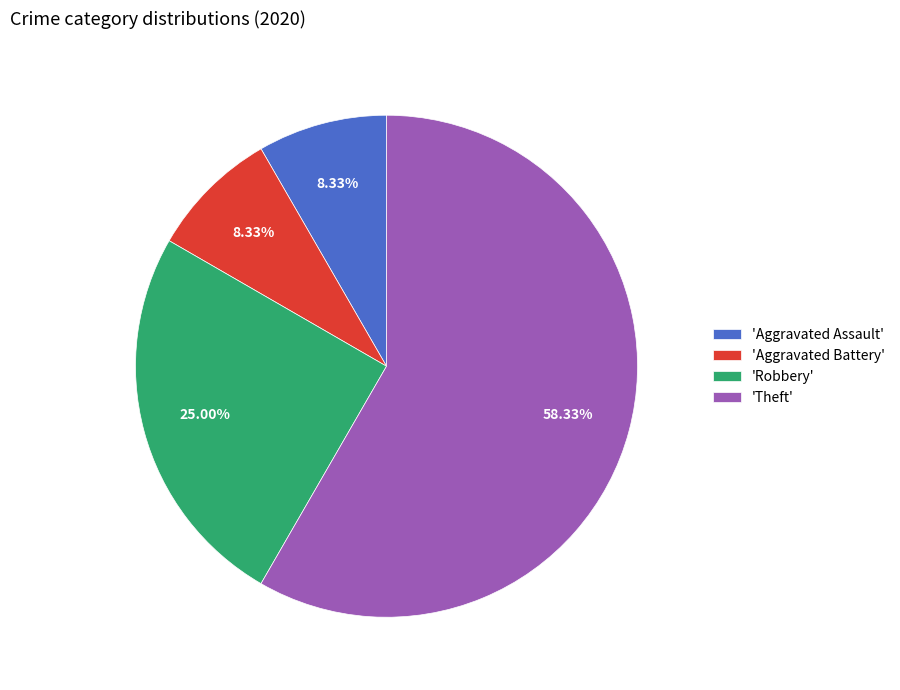

What is the ratio of the value at 'Robbery' to the value at 'Aggravated Assault'?

3.0